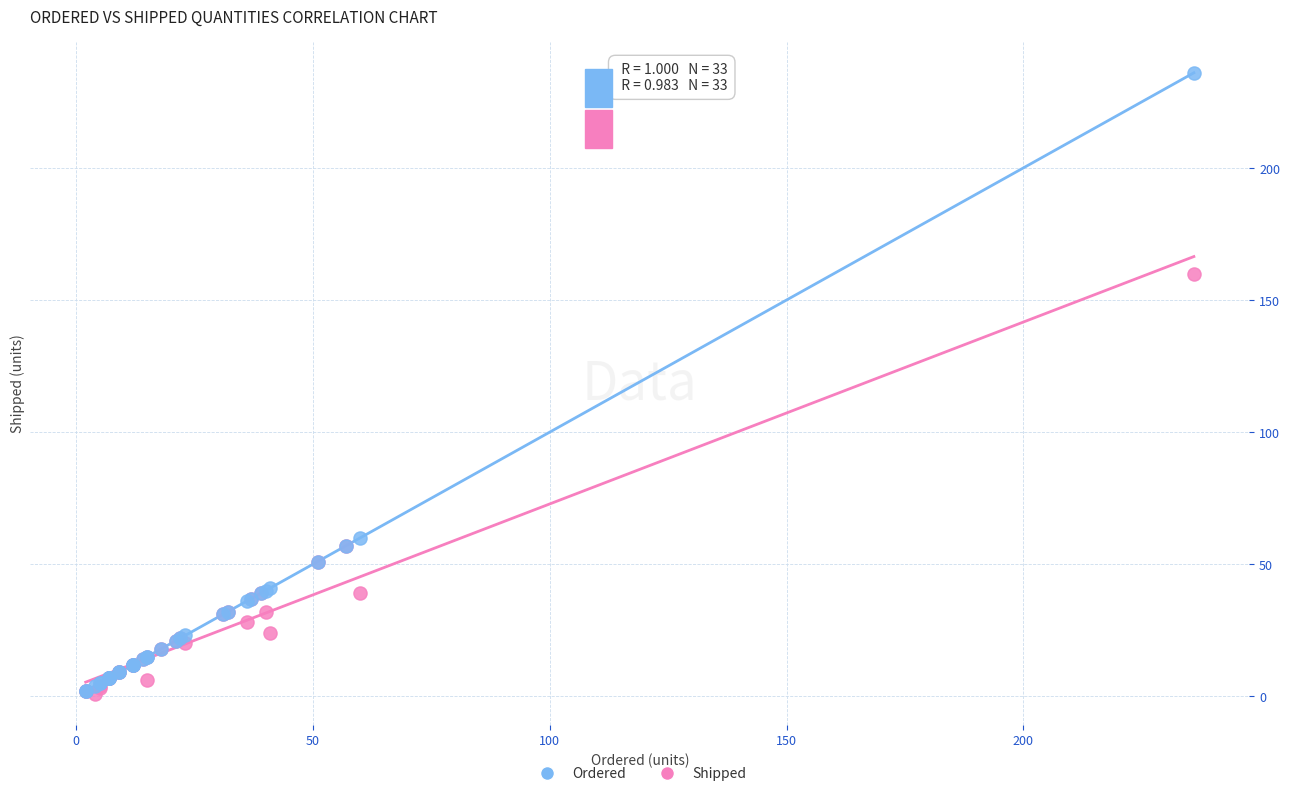

Across all series, what Y value is closest to 118?

160